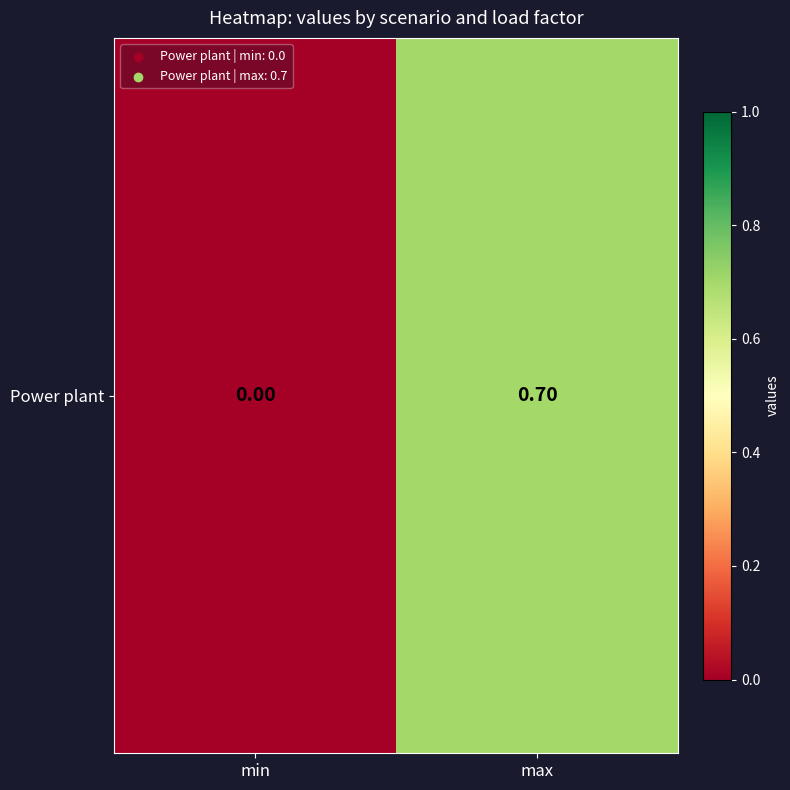

At which category does the chart reach its peak across all series?

max